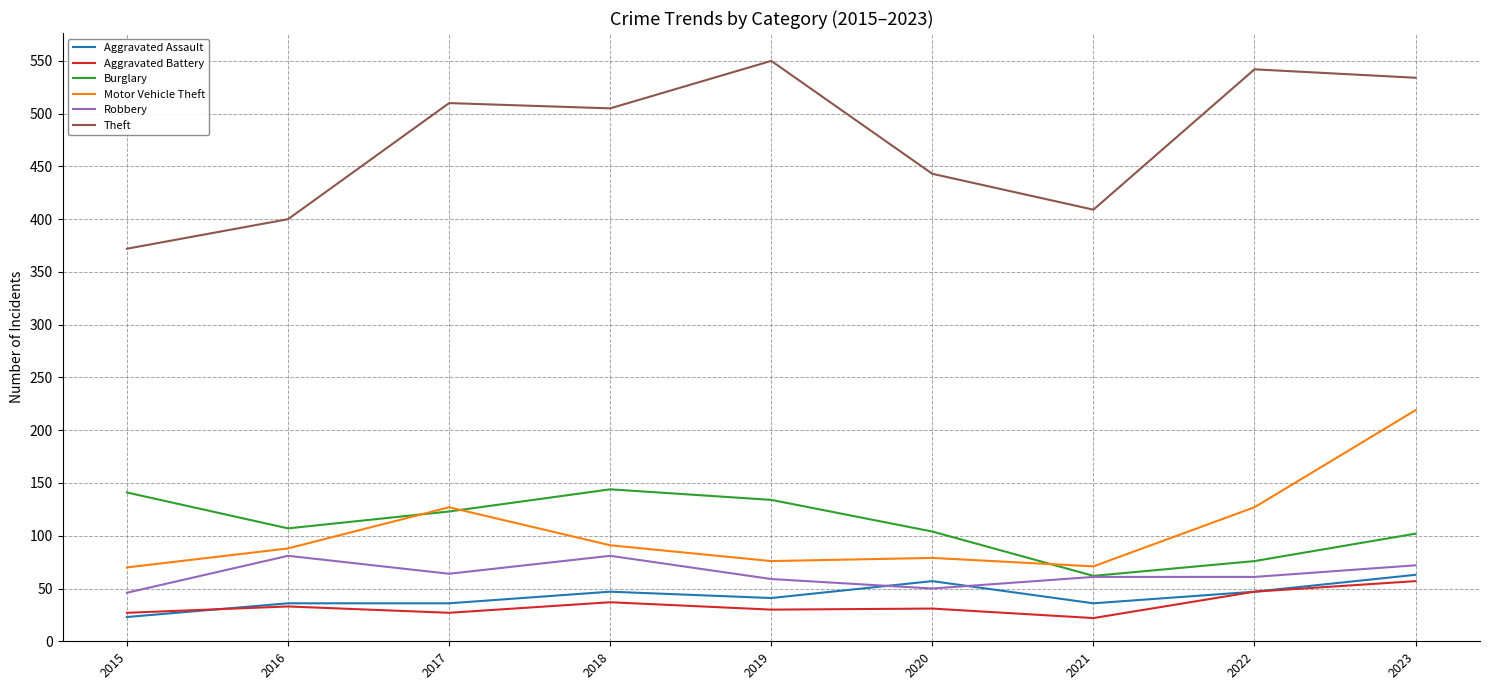

What are all the series names shown in the legend?

Aggravated Assault, Aggravated Battery, Burglary, Motor Vehicle Theft, Robbery, Theft